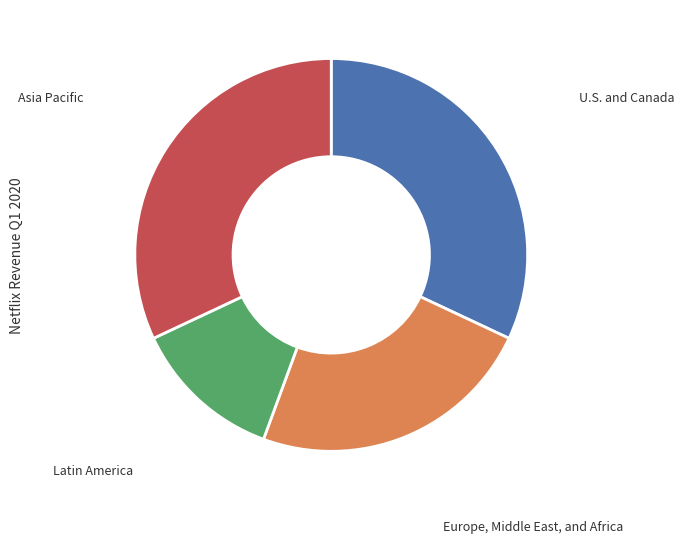

How many slices are in this pie chart?

4